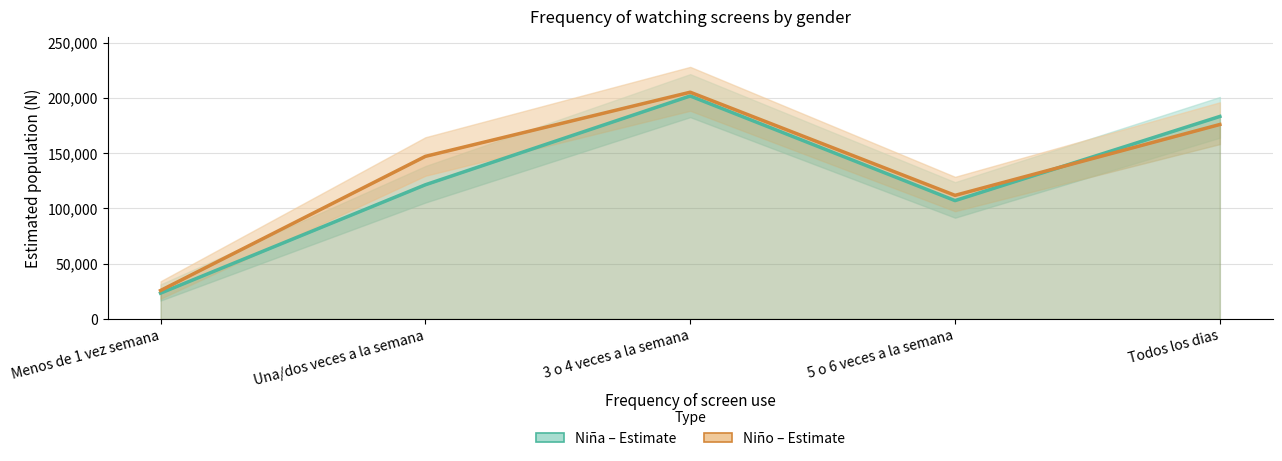

Reading left to right, extract all data points from this chart.

Niña – Estimate: 23356	121402	201717	107057	183202
Niño – Estimate: 25737	147089	205126	111819	175938